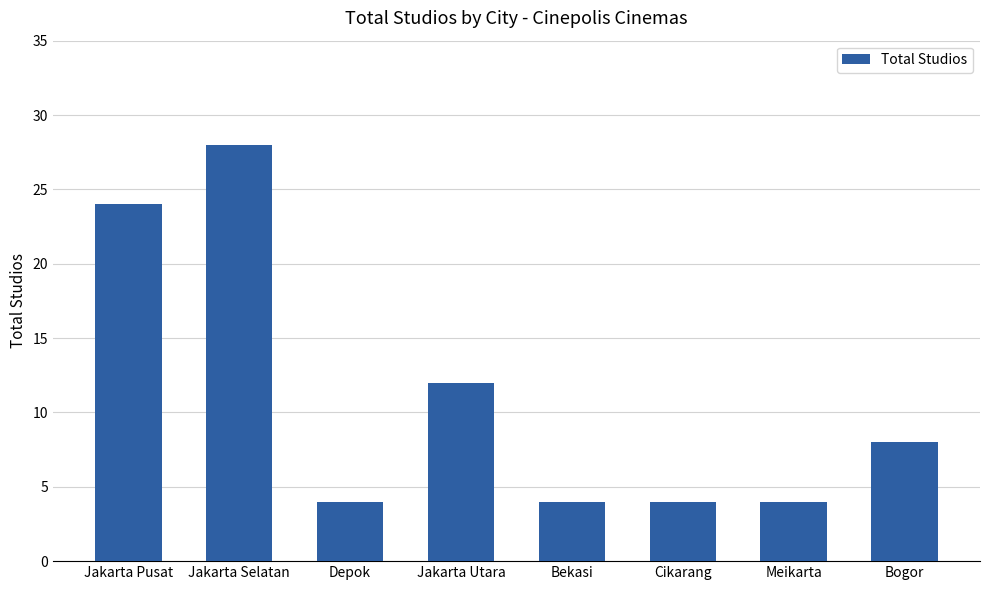

Reading left to right, transcribe all the data shown in this chart.

Jakarta Pusat=24	Jakarta Selatan=28	Depok=4	Jakarta Utara=12	Bekasi=4	Cikarang=4	Meikarta=4	Bogor=8